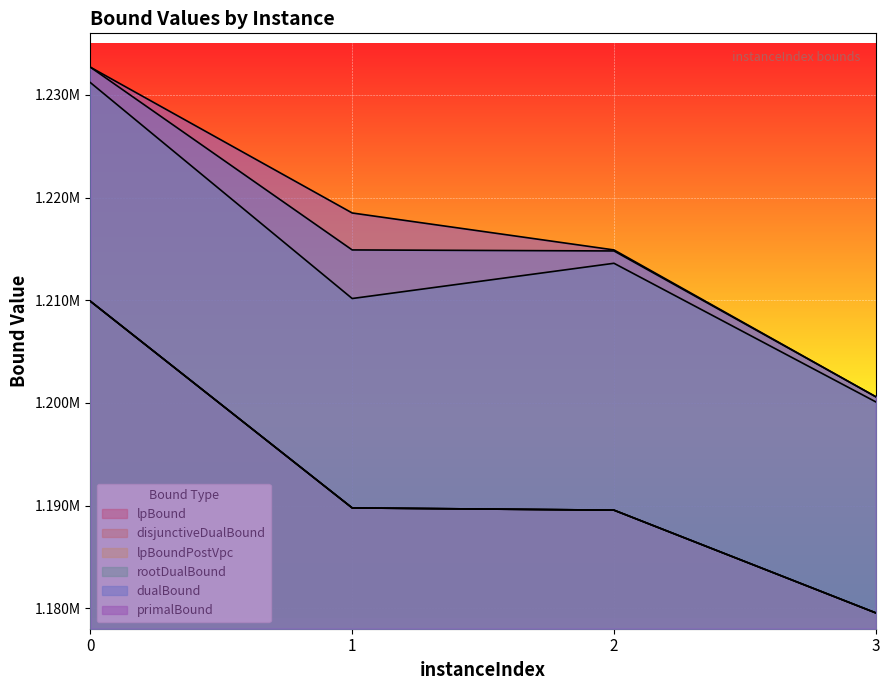

True or false: disjunctiveDualBound has more than 1 interior local peaks.

False